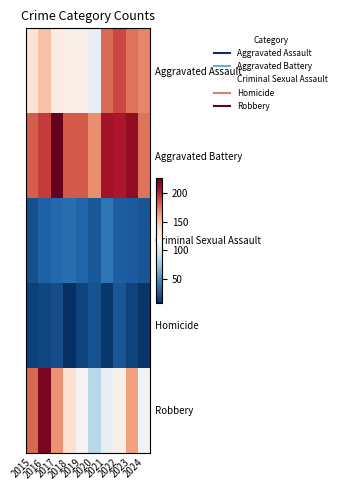

What is the total value across all series at 2023?

594